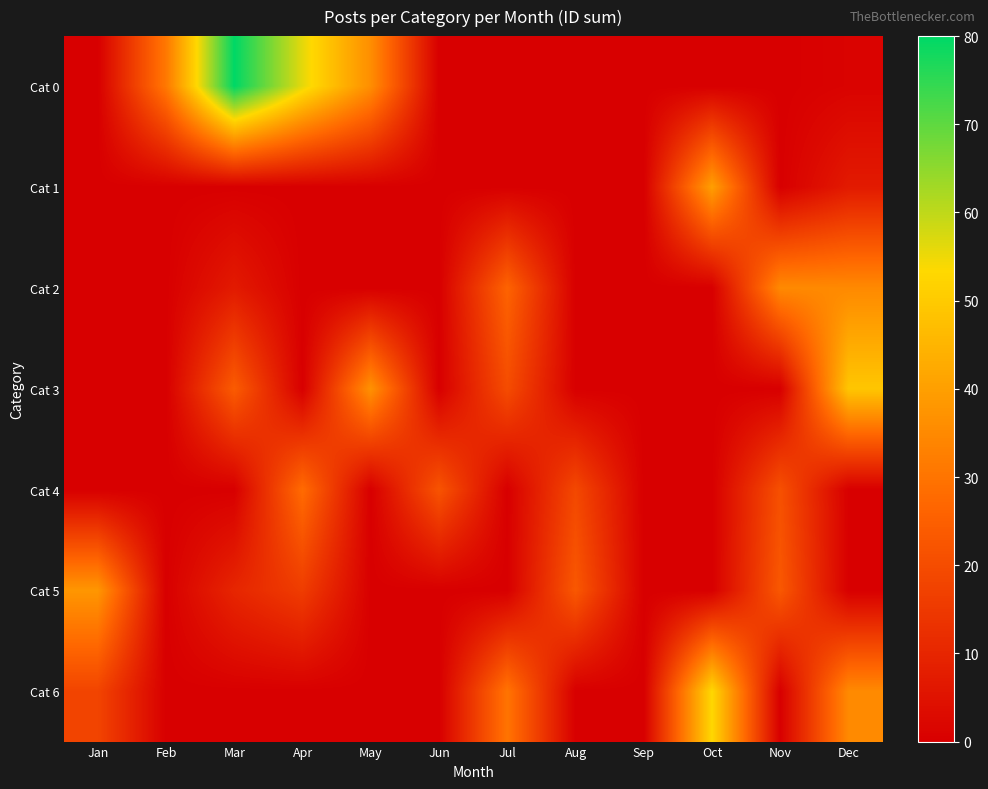

At which category is the sum across all series the highest?

Dec